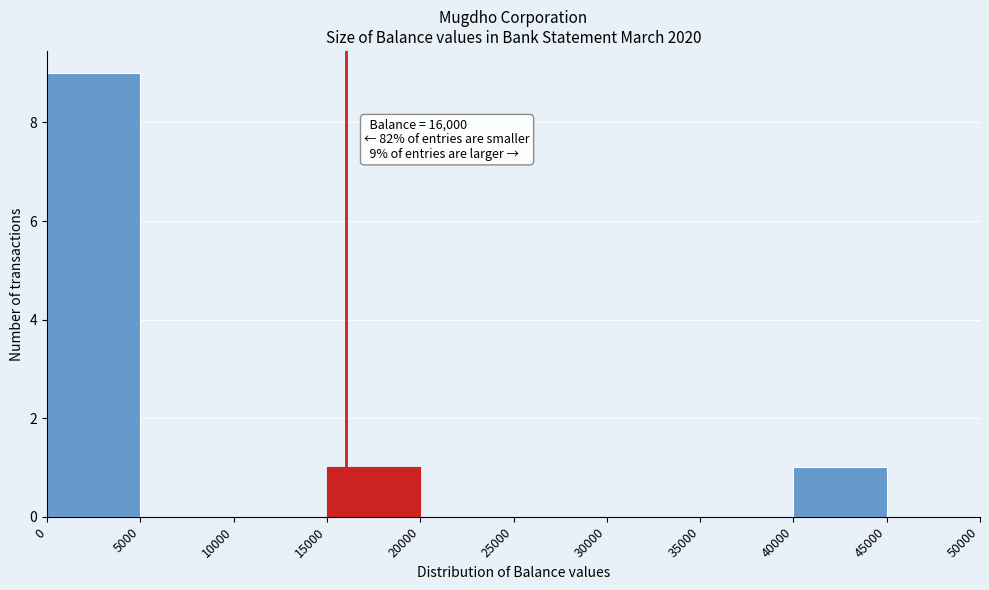

Over which range of the x-axis is the bar tallest?

0 to 5000